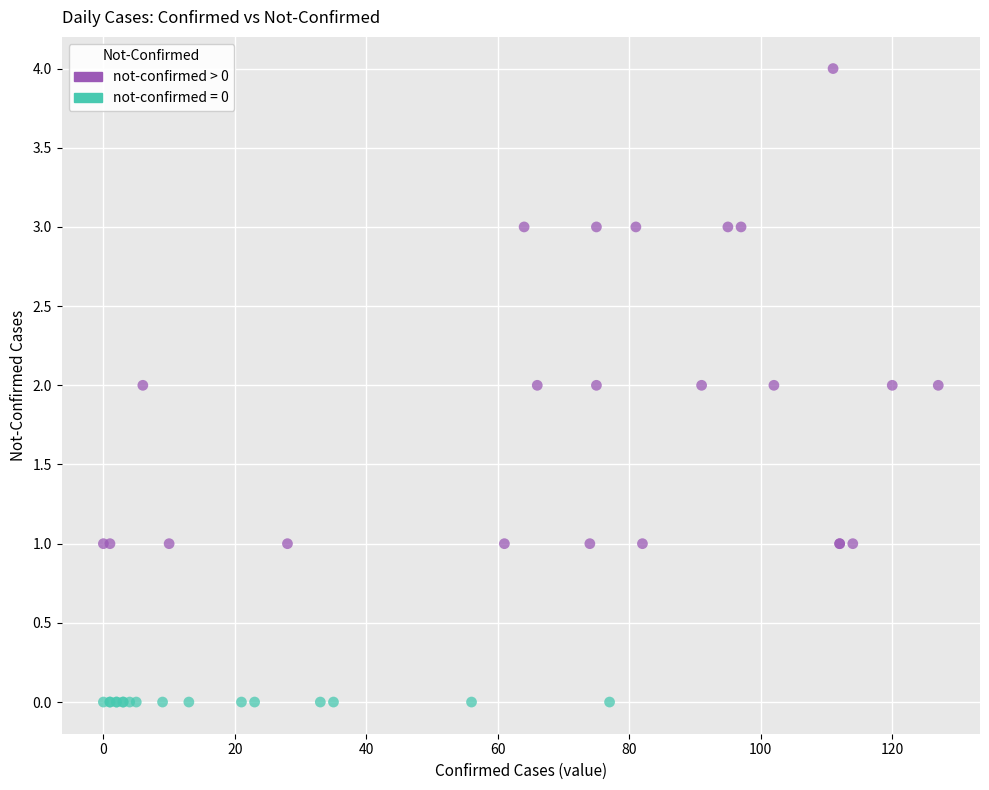

Which series contains the lowest Y value?

not-confirmed = 0